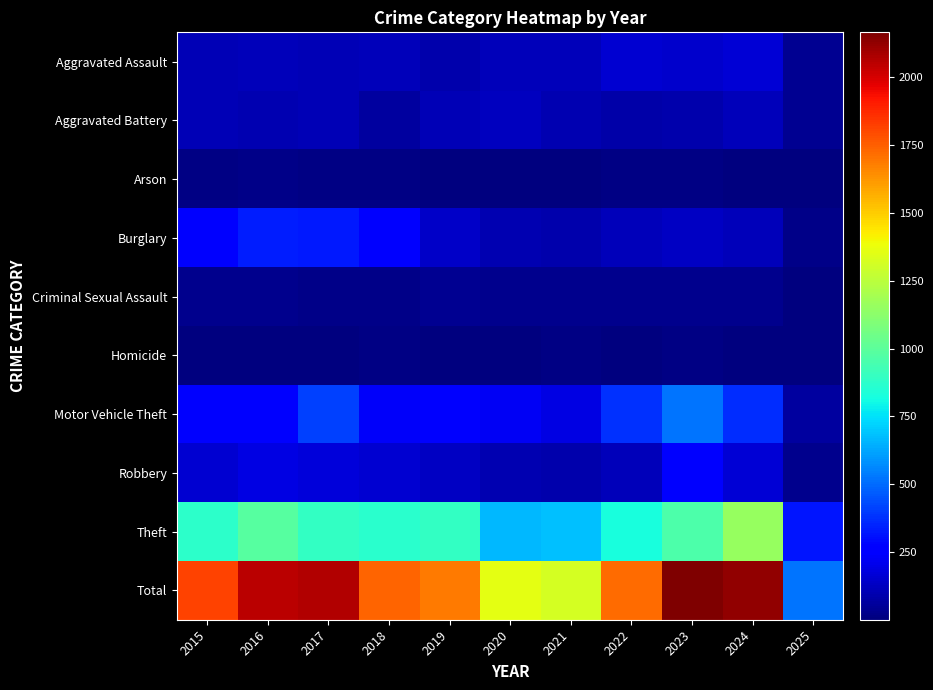

Reading right to left, transcribe all the data shown in this chart.

Aggravated Assault: 2025=39	2024=167	2023=145	2022=154	2021=115	2020=113	2019=92	2018=115	2017=105	2016=118	2015=110
Aggravated Battery: 2025=35	2024=119	2023=92	2022=81	2021=100	2020=125	2019=108	2018=67	2017=108	2016=102	2015=108
Arson: 2025=1	2024=7	2023=15	2022=11	2021=6	2020=4	2019=5	2018=12	2017=14	2016=20	2015=13
Burglary: 2025=25	2024=112	2023=130	2022=116	2021=90	2020=100	2019=143	2018=257	2017=329	2016=333	2015=254
Criminal Sexual Assault: 2025=9	2024=28	2023=30	2022=34	2021=27	2020=27	2019=35	2018=23	2017=21	2016=30	2015=29
Homicide: 2025=1	2024=4	2023=10	2022=9	2021=13	2020=2	2019=5	2018=10	2017=8	2016=7	2015=9
Motor Vehicle Theft: 2025=61	2024=367	2023=523	2022=376	2021=193	2020=221	2019=273	2018=231	2017=411	2016=265	2015=261
Robbery: 2025=31	2024=165	2023=259	2022=111	2021=91	2020=97	2019=135	2018=155	2017=178	2016=194	2015=154
Theft: 2025=318	2024=1156	2023=961	2022=827	2021=678	2020=666	2019=891	2018=868	2017=892	2016=984	2015=874
Total: 2025=520	2024=2125	2023=2165	2022=1719	2021=1313	2020=1355	2019=1687	2018=1738	2017=2066	2016=2053	2015=1812